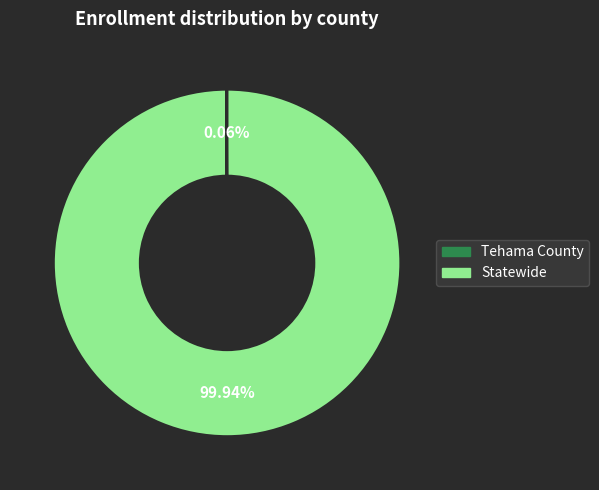

Which slice represents more than half of the pie?

Statewide